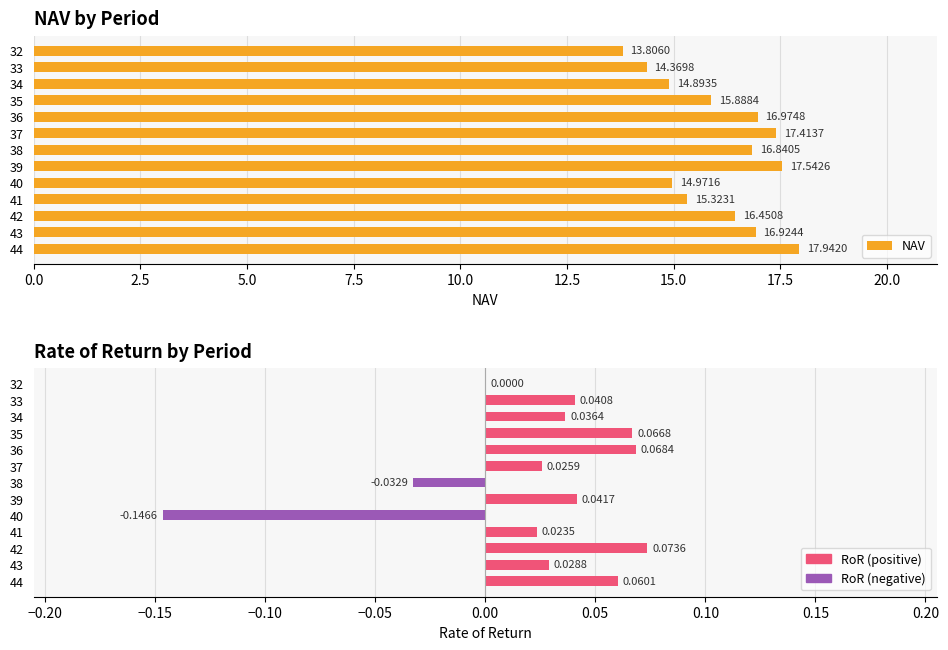

At 34, list the series in order from largest to smallest.

NAV, RoR